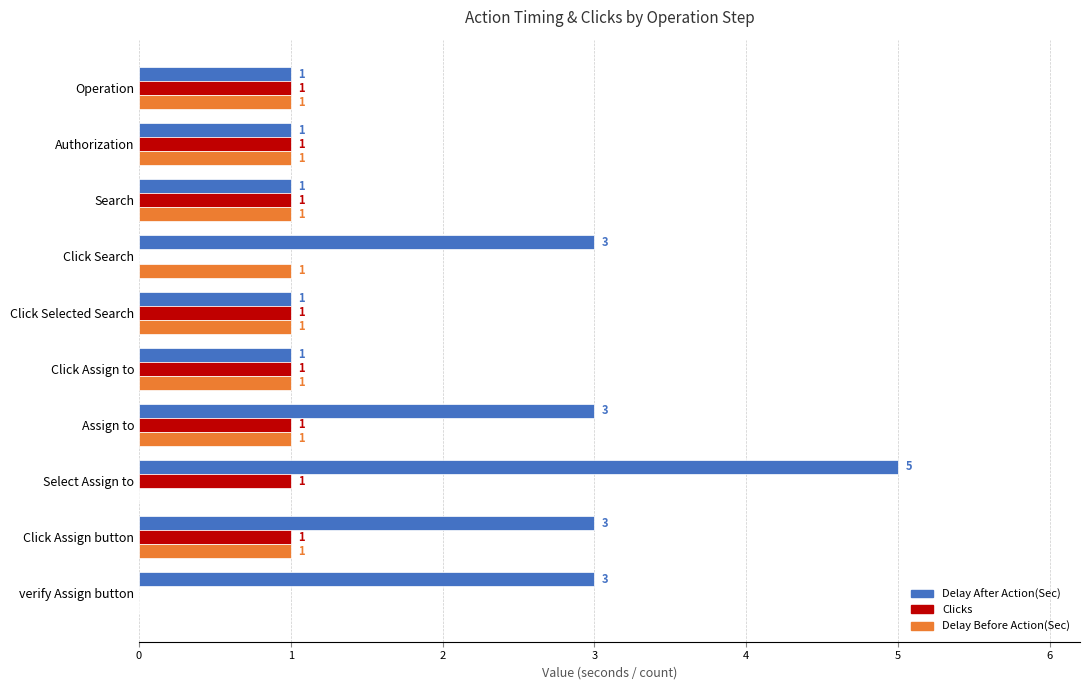

How many Delay After Action(Sec) values are between 1 and 3?

9